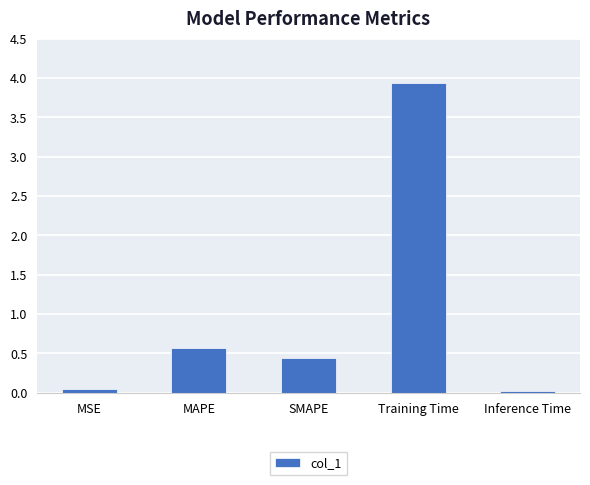

The chart shows a value of 0.8 at SMAPE. True or false?

False